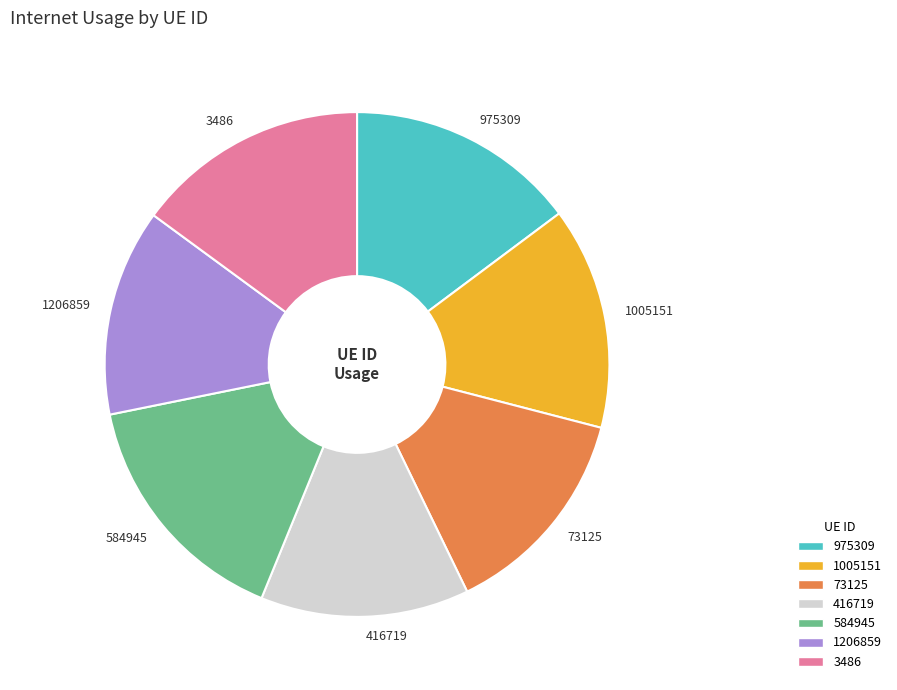

Is it true that 3486 is 22% of the pie?

False